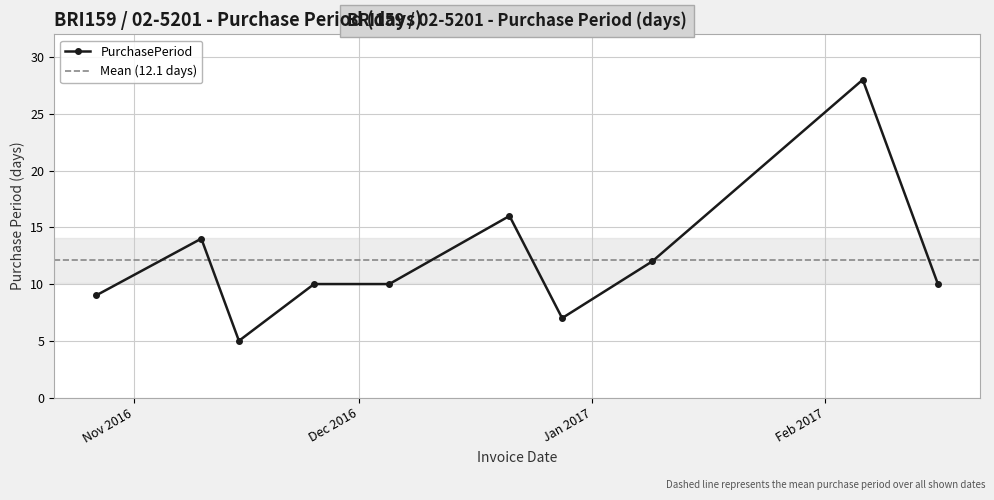

Rank the categories by value from lowest to highest.

2016-11-15, 2016-12-28, 2016-10-27, 2016-11-25, 2016-12-05, 2017-02-16, 2017-01-09, 2016-11-10, 2016-12-21, 2017-02-06